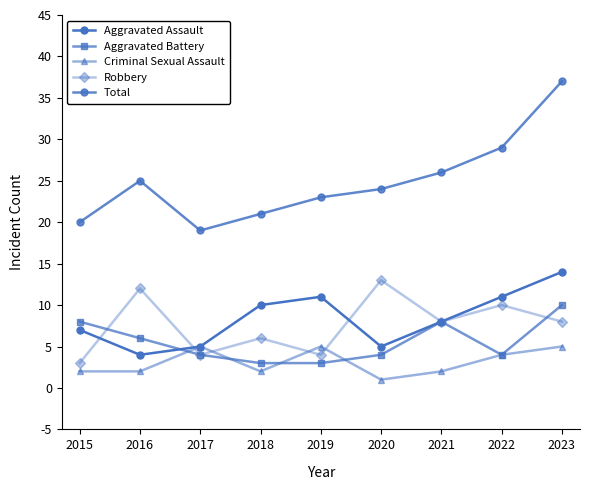

Reading left to right, list all the values displayed in this chart.

Aggravated Assault: 7	4	5	10	11	5	8	11	14
Aggravated Battery: 8	6	4	3	3	4	8	4	10
Criminal Sexual Assault: 2	2	5	2	5	1	2	4	5
Robbery: 3	12	4	6	4	13	8	10	8
Total: 20	25	19	21	23	24	26	29	37